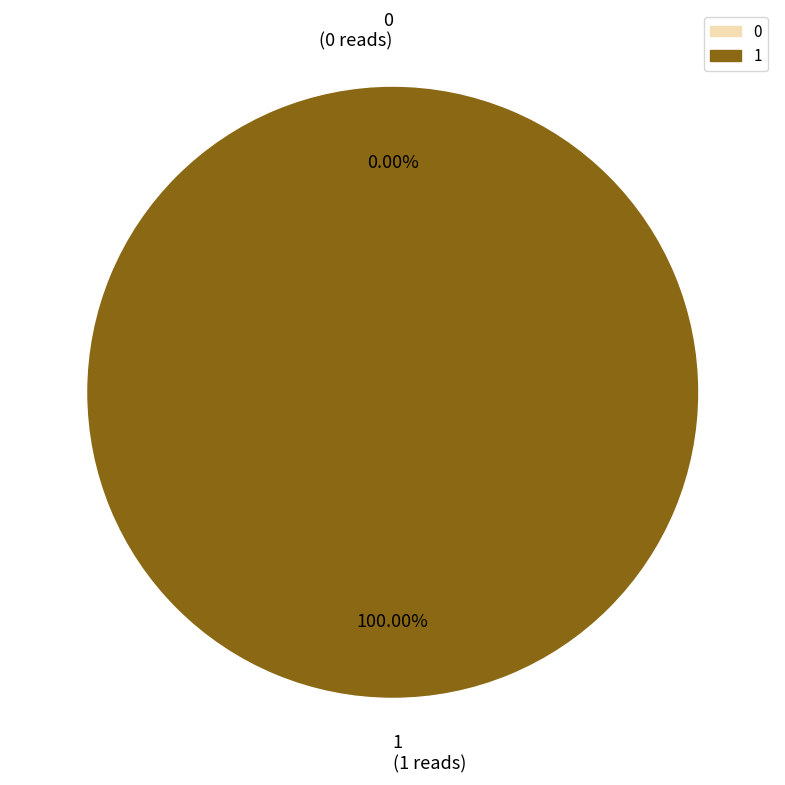

What is the largest slice in the pie chart?

1